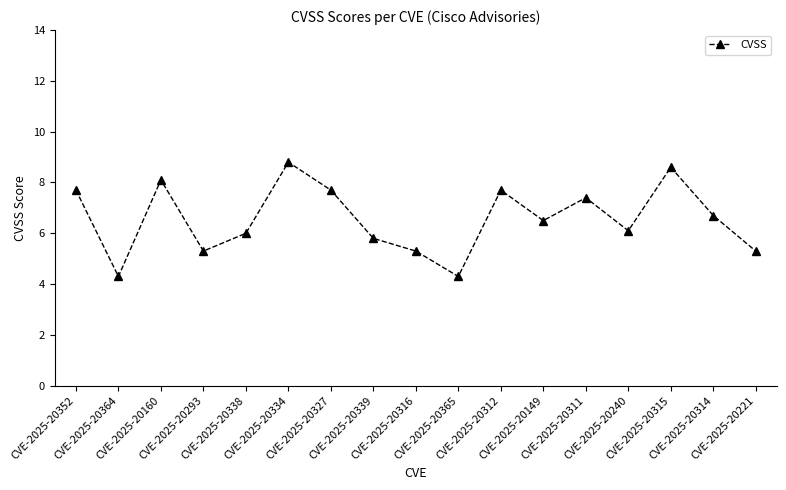

What is the average value?

6.6